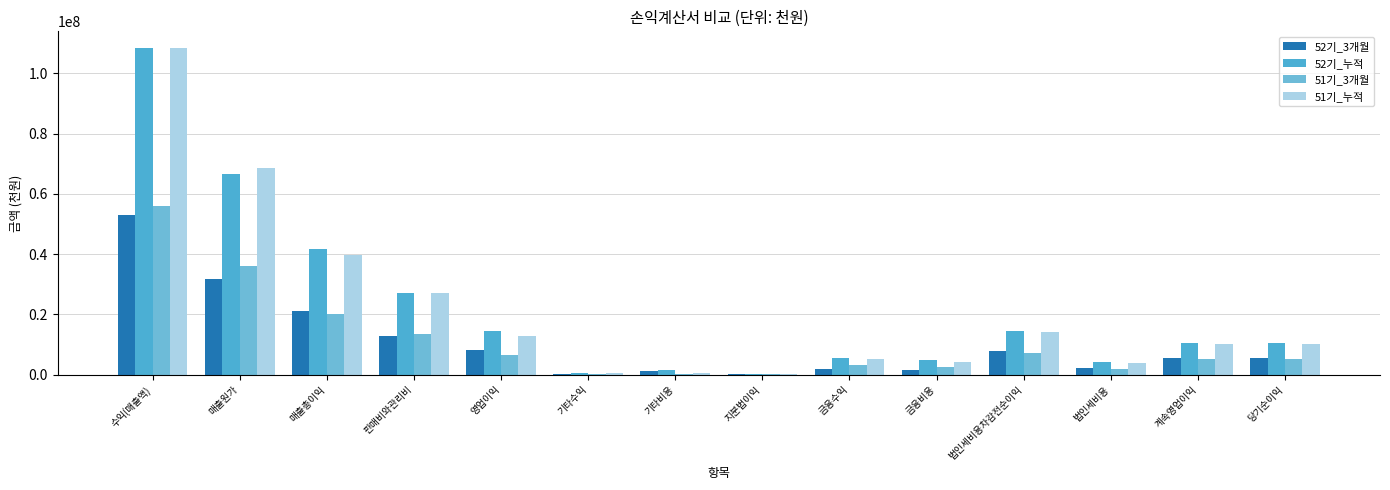

What is the average value of the 51기_3개월 series?

11324722